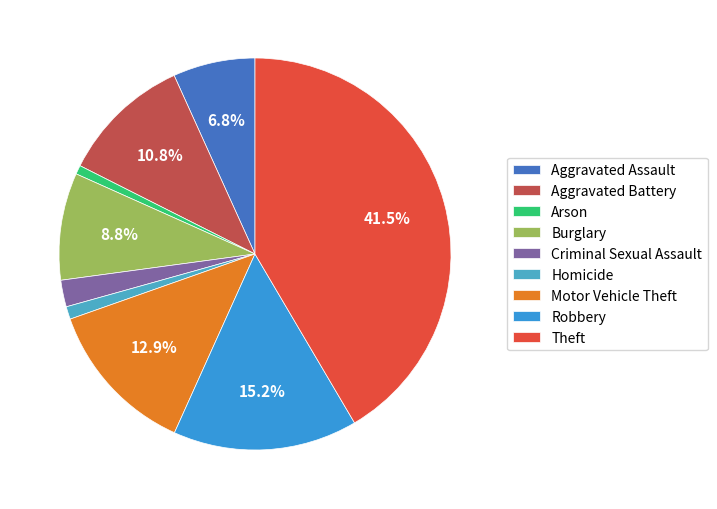

Rank the categories by value from highest to lowest.

Theft, Robbery, Motor Vehicle Theft, Aggravated Battery, Burglary, Aggravated Assault, Criminal Sexual Assault, Homicide, Arson